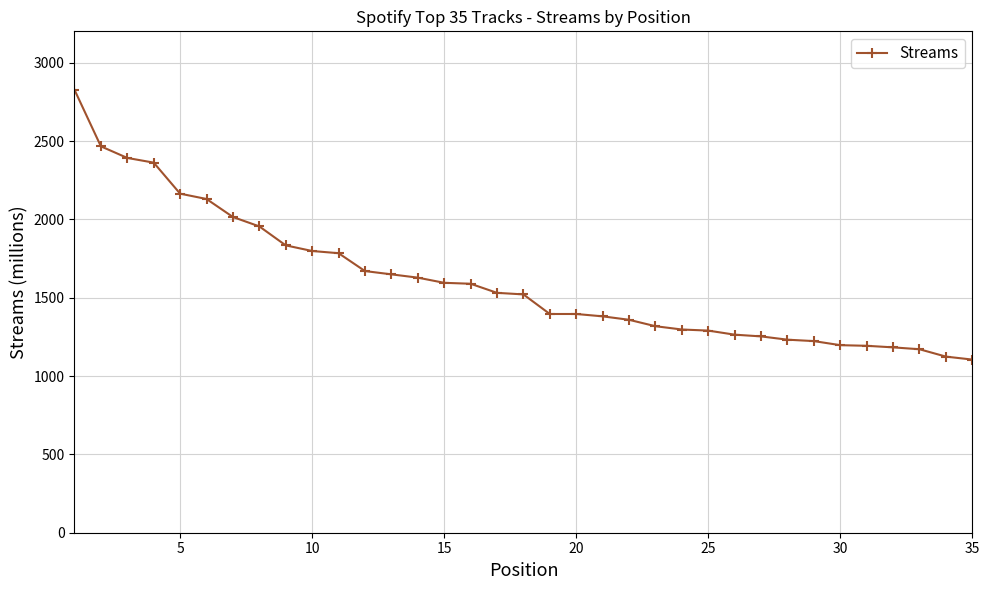

What is the difference between the maximum and minimum values?

1722